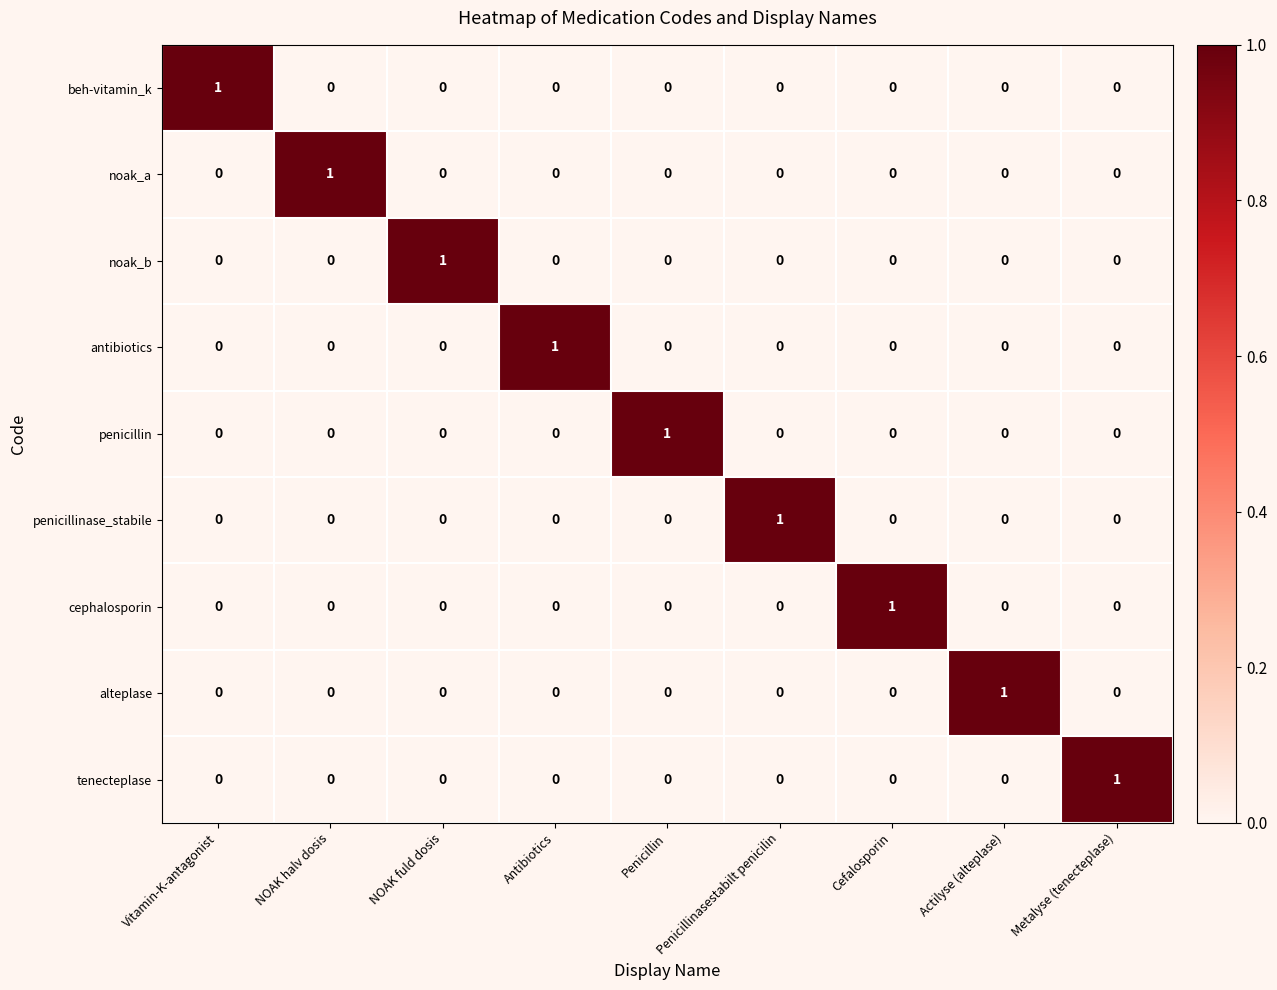

The value of tenecteplase at Actilyse (alteplase) is 0. True or false?

True